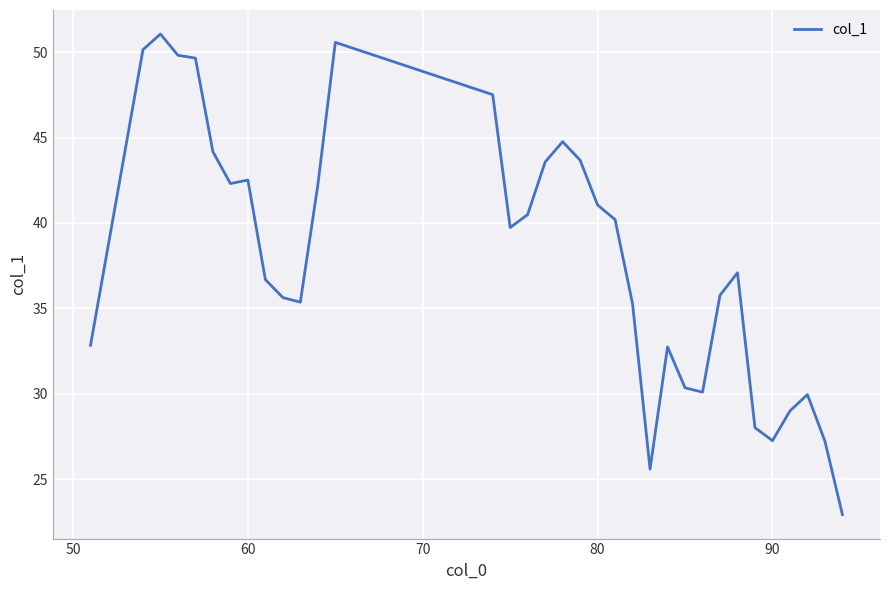

What is the difference between the maximum and minimum values?

28.2